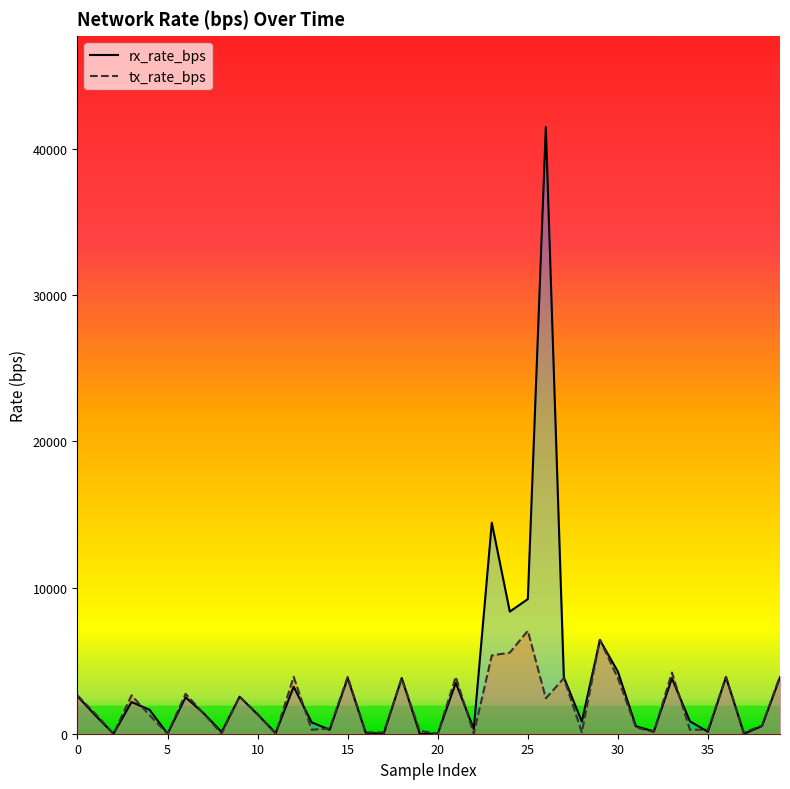

How many data points does each series have?

40